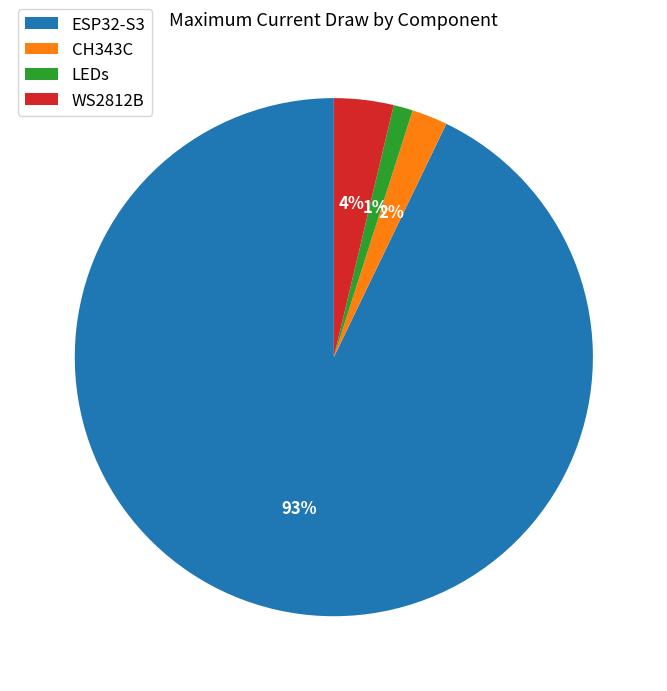

What is the largest slice in the pie chart?

ESP32-S3